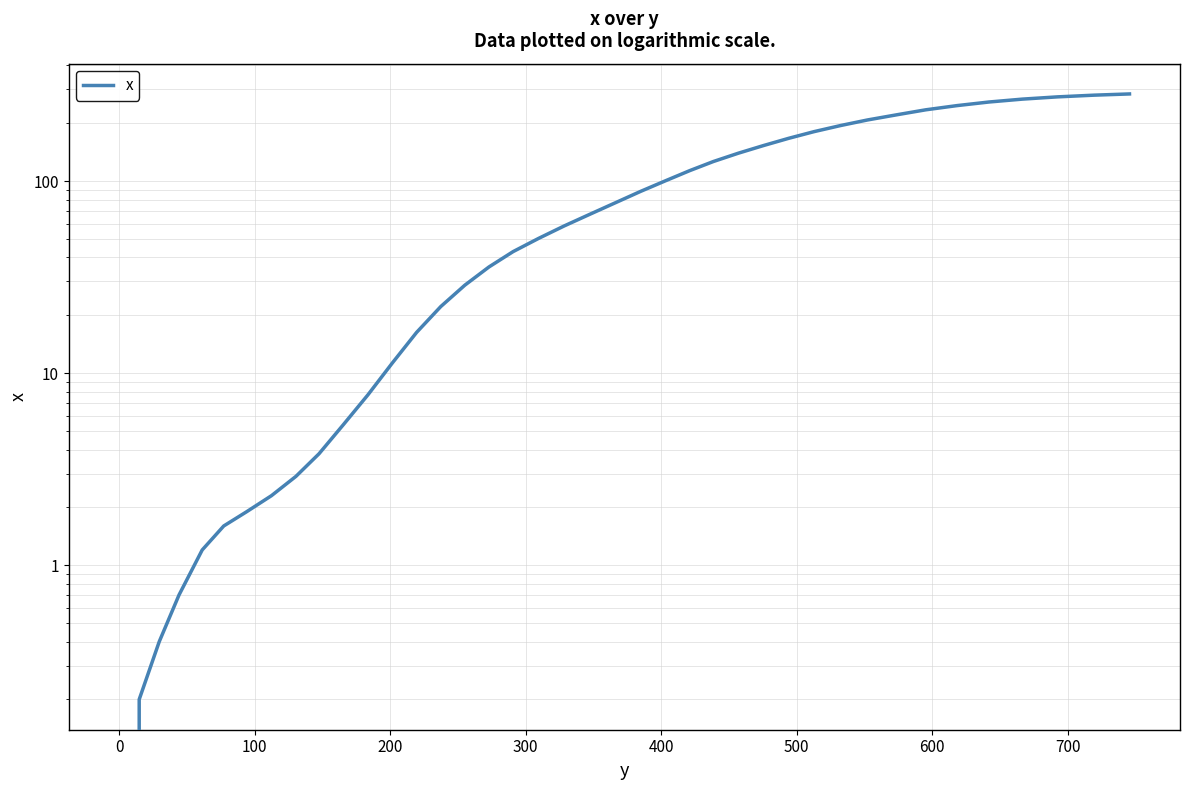

The chart shows a value of 65.7 at 29. True or false?

False